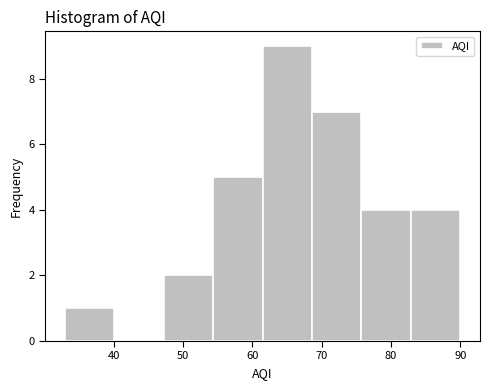

How tall is the bar that spans 47 to 54 on the x-axis? Neither the bar edges nor the heights are printed on the chart, so give them approximately, as read against the axes.

2